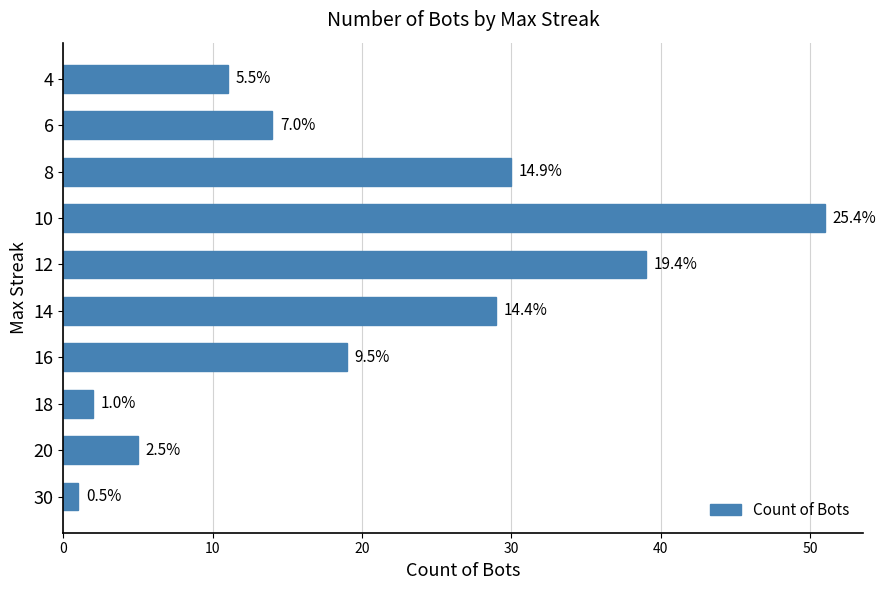

Are the bars horizontal?

Yes